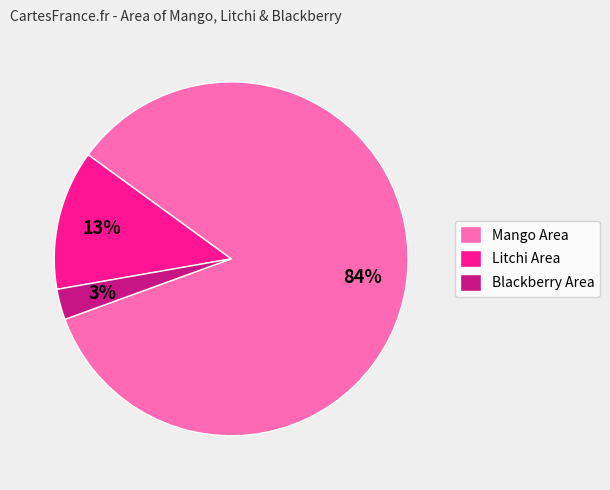

Rank the categories by value from lowest to highest.

Blackberry Area, Litchi Area, Mango Area